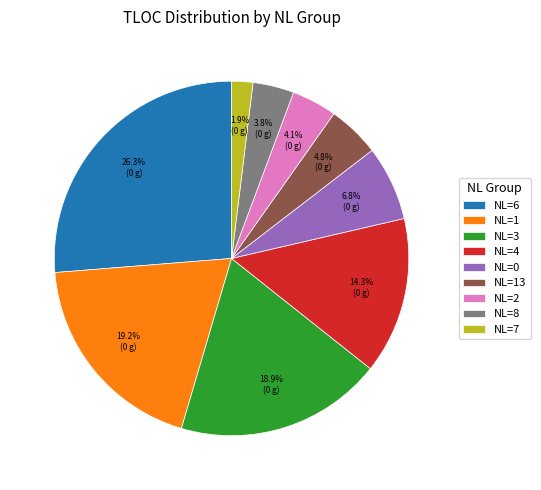

Does any single category account for the majority?

No